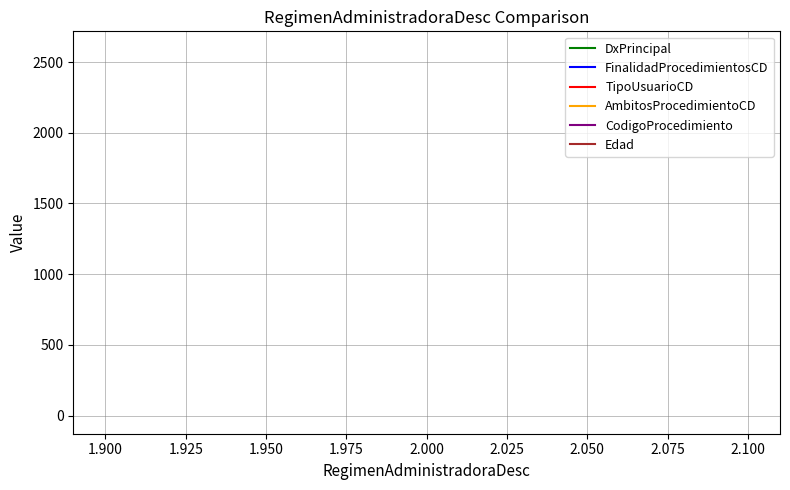

The CodigoProcedimiento series shows 2588 at 2.000. True or false?

True